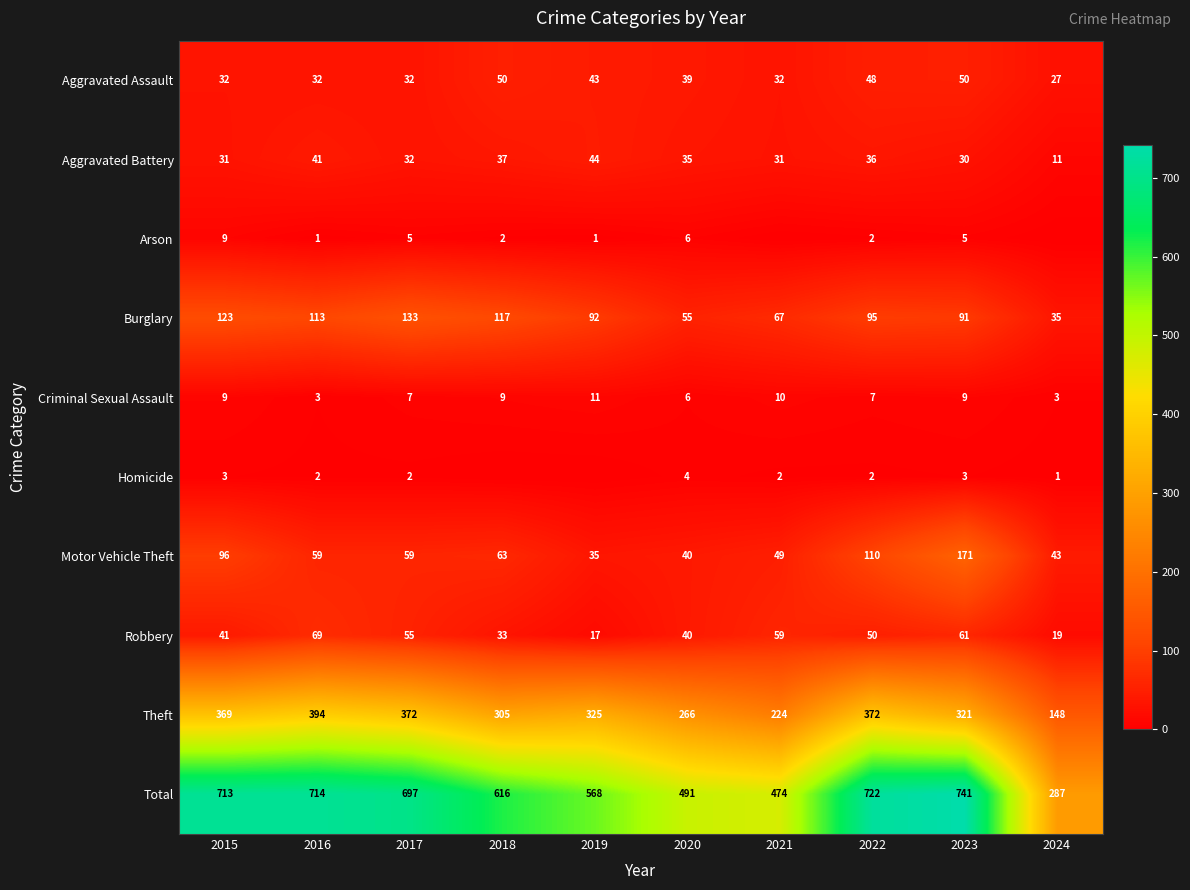

At which category does the chart reach its minimum across all series?

2021